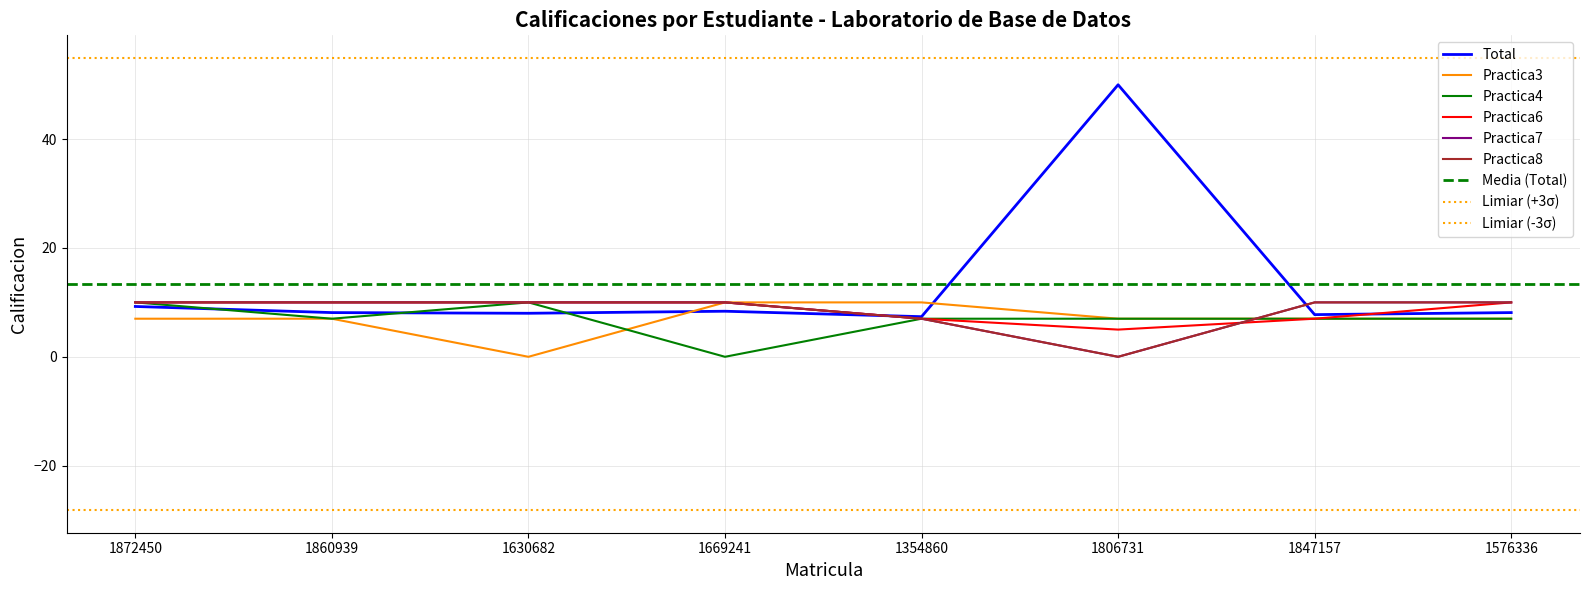

The Total series shows 13.2 at 1872450. True or false?

False